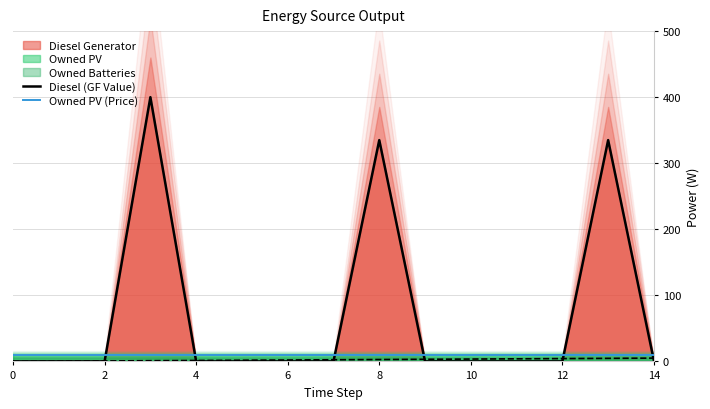

How many times do Owned PV (Price) and Diesel (GF Value) cross each other?

6